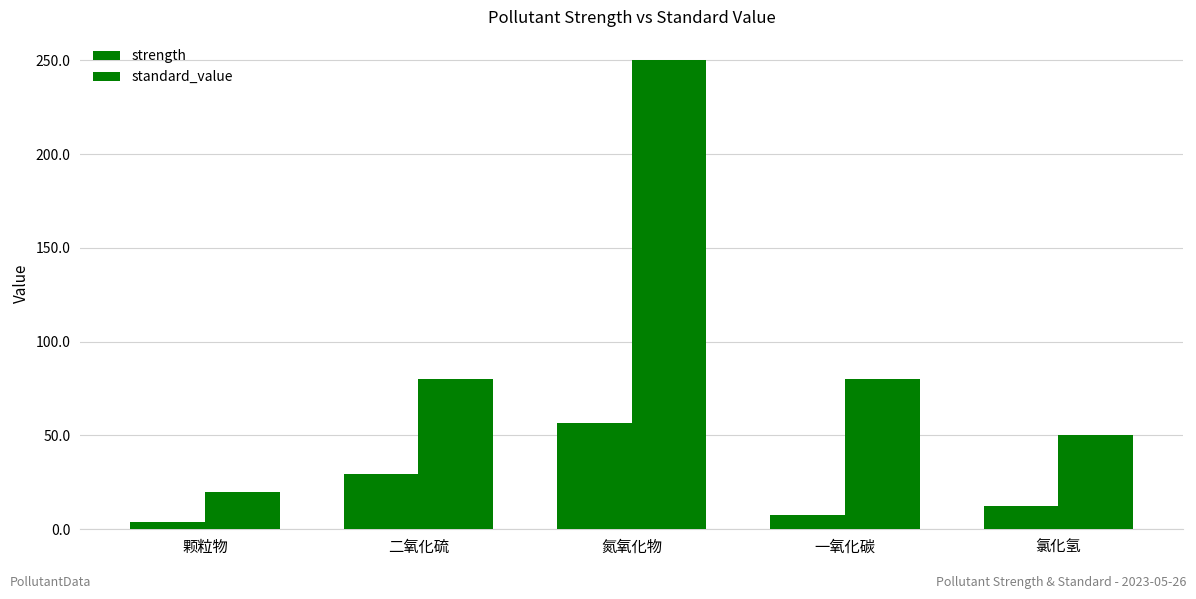

List the series in order of their peak value, lowest first.

strength, standard_value